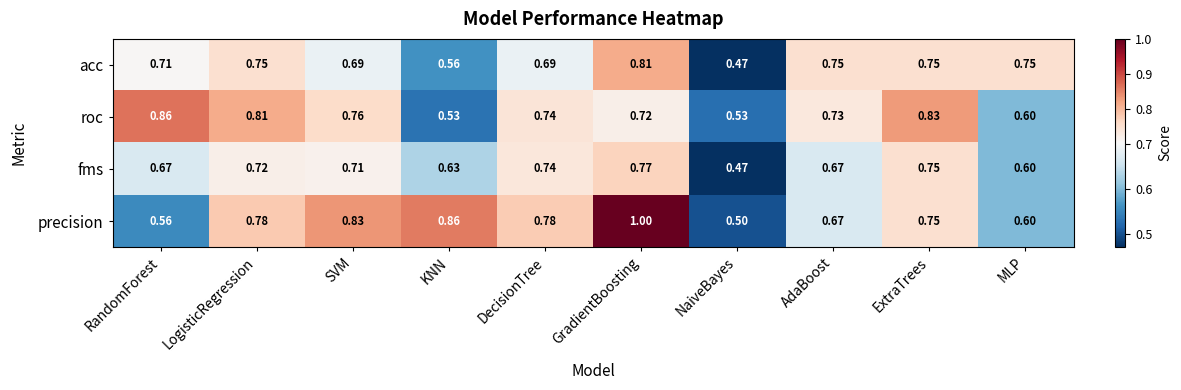

Which category has the lowest value across all series?

NaiveBayes